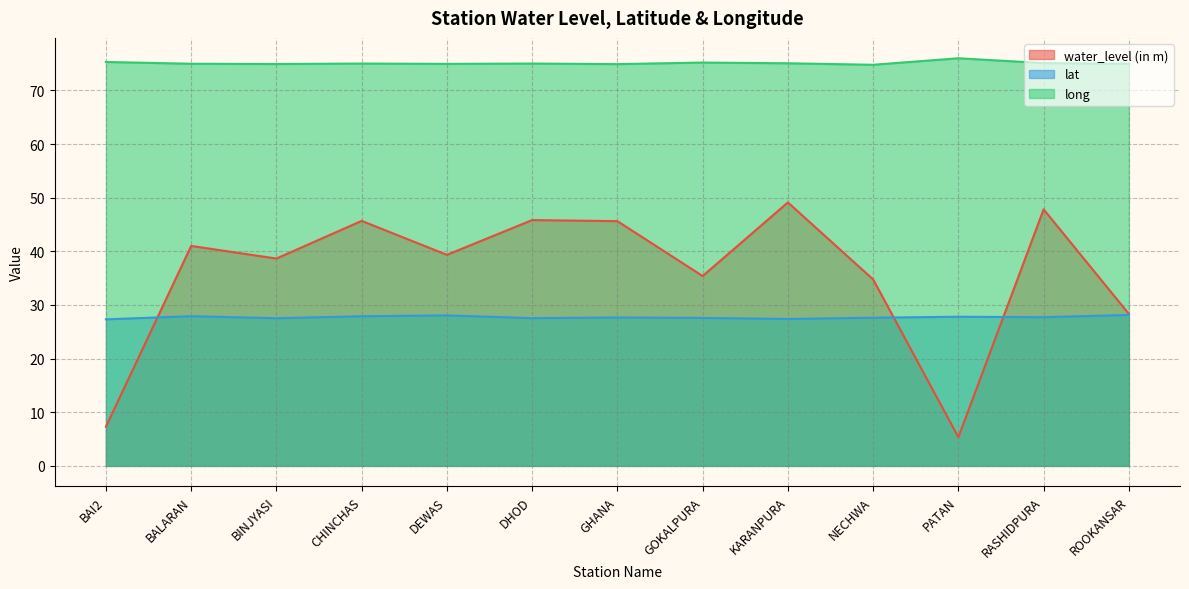

What is the difference between the lat values at GOKALPURA and PATAN?

0.2